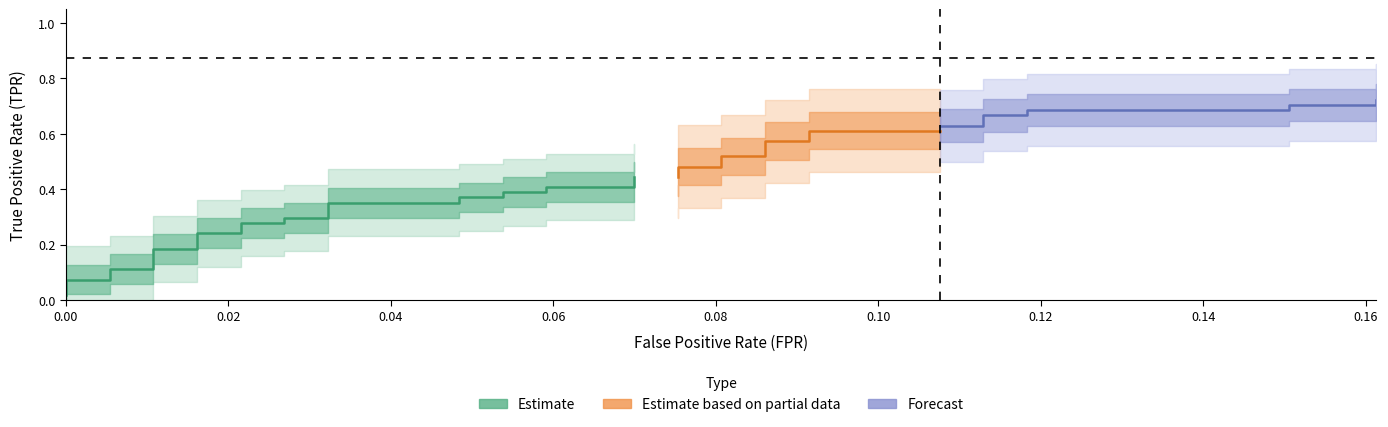

Does the chart display data point markers on the line(s)?

No